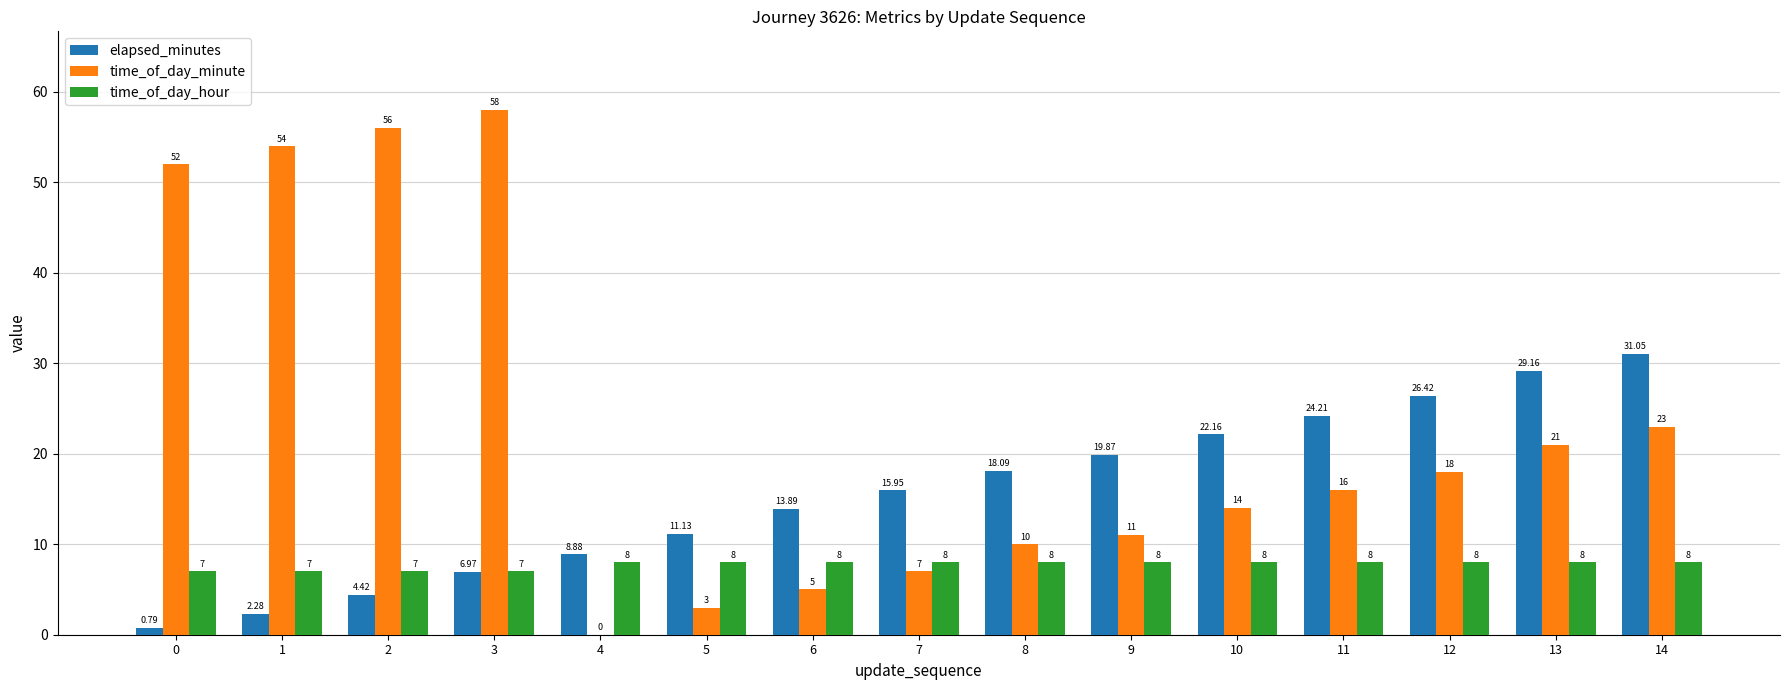

How many values in the elapsed_minutes series exceed 15?

8